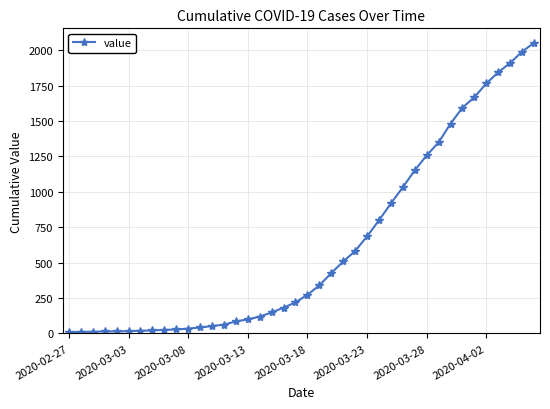

What is the sum of all values?

24835